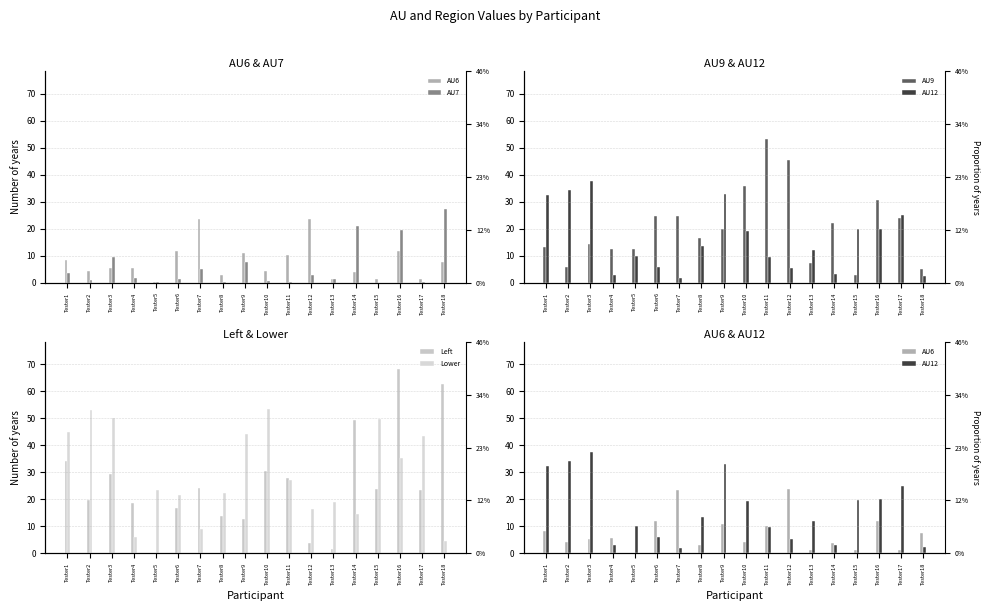

The Left series shows 29.3 at Tester3. True or false?

True